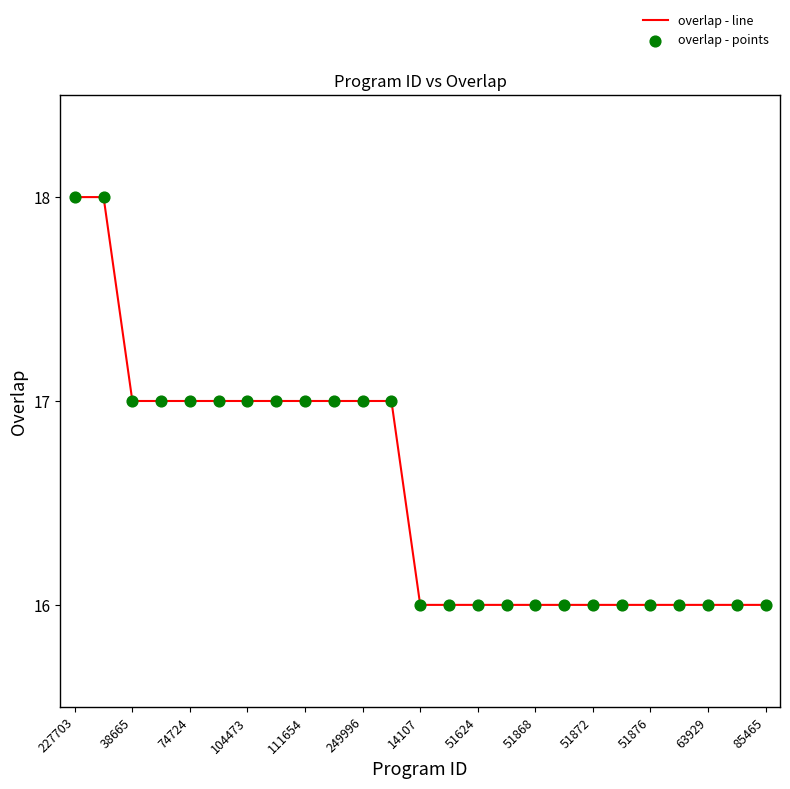

What is the greatest value displayed?

18